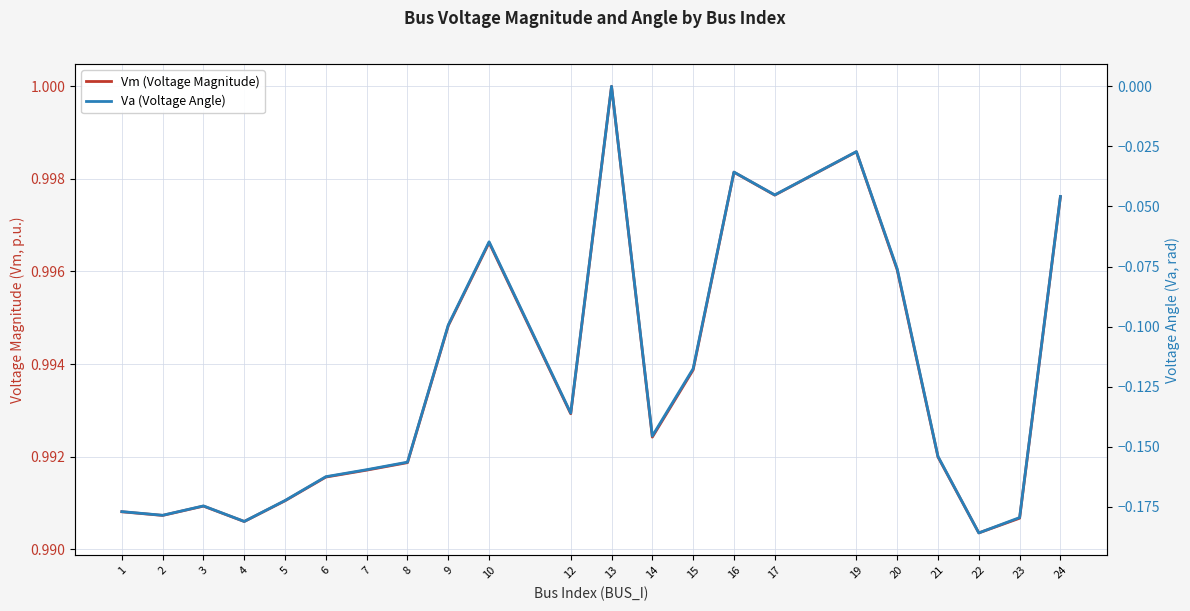

How many distinct data groups are displayed?

2